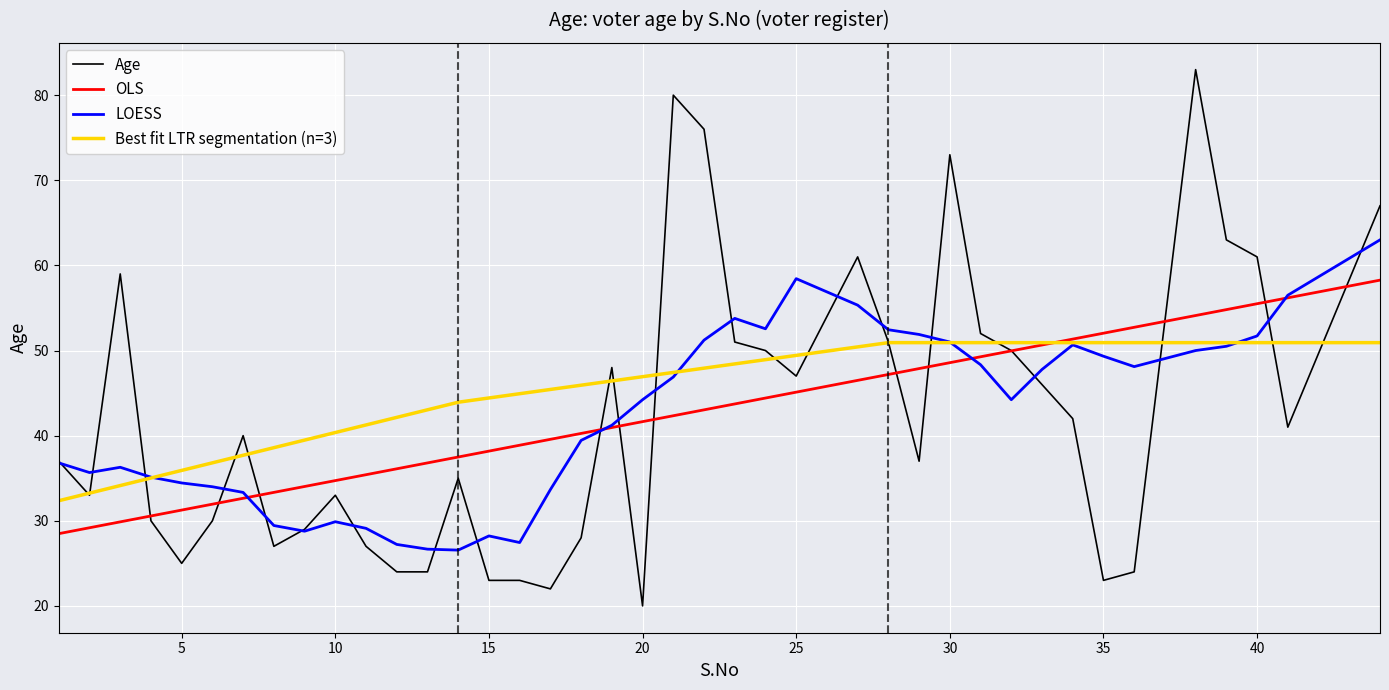

What is the ratio of the value at 35 to the value at 39?

0.4